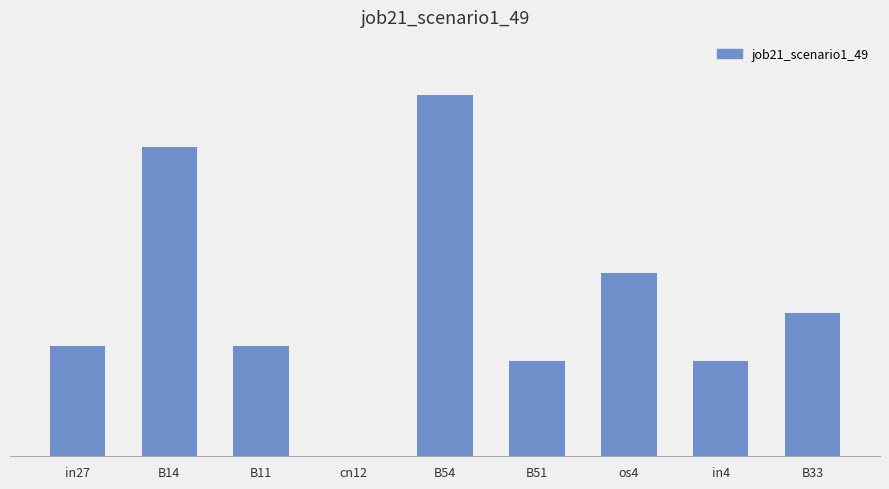

What is the change in value from B14 to cn12?

-0.3